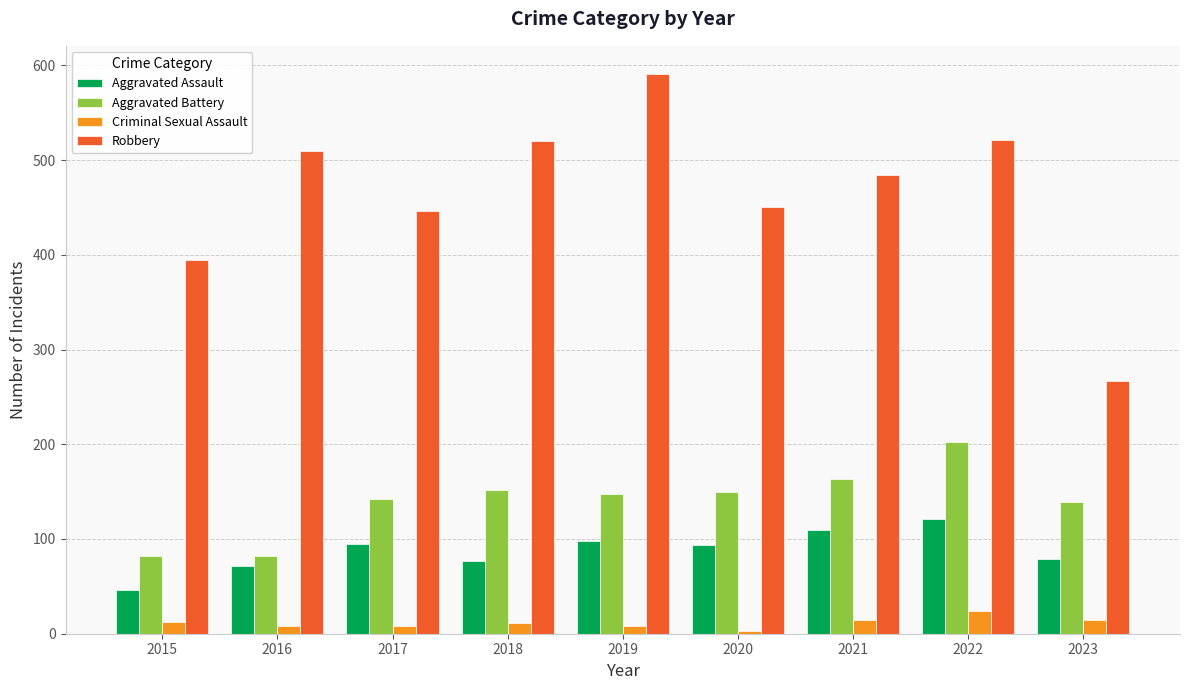

Is it true that Aggravated Assault equals 95 at 2017?

True